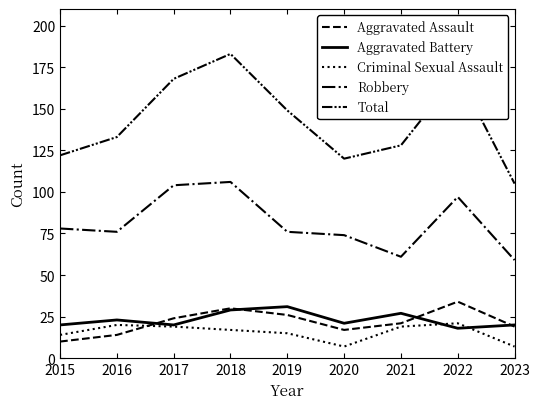

The value of Criminal Sexual Assault at 2015 is 14. True or false?

True